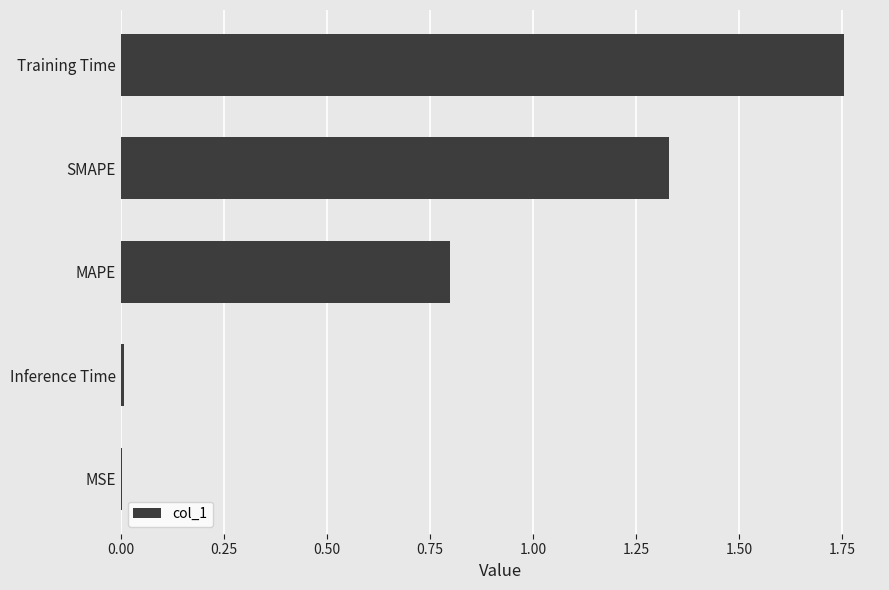

Does the chart contain stacked bars?

No